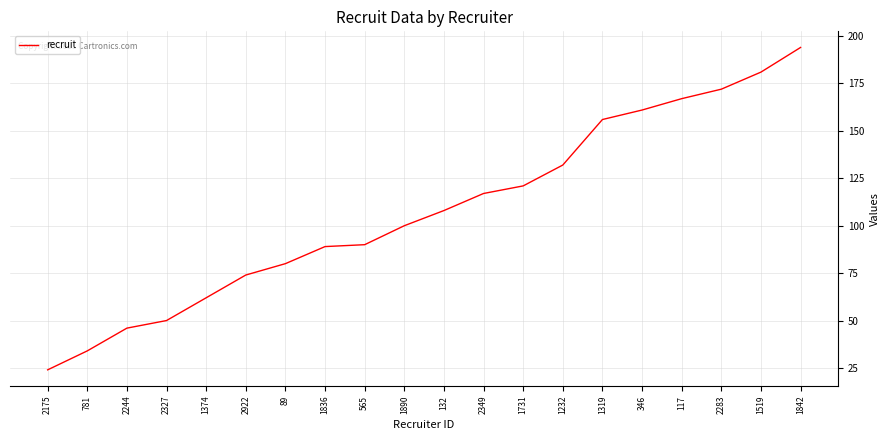

At which label is the value closest to 109?

132